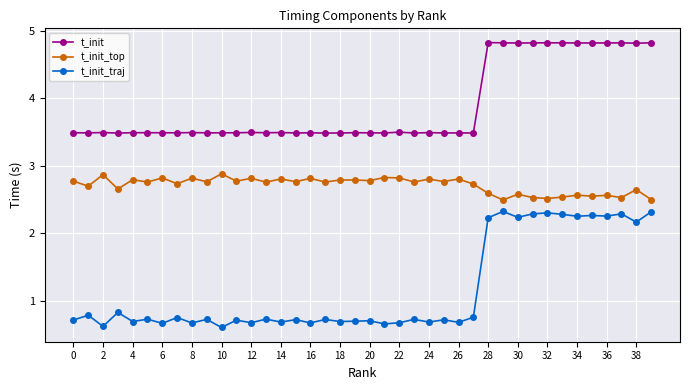

True or false: t_init_top has more than 1 interior local peaks.

True